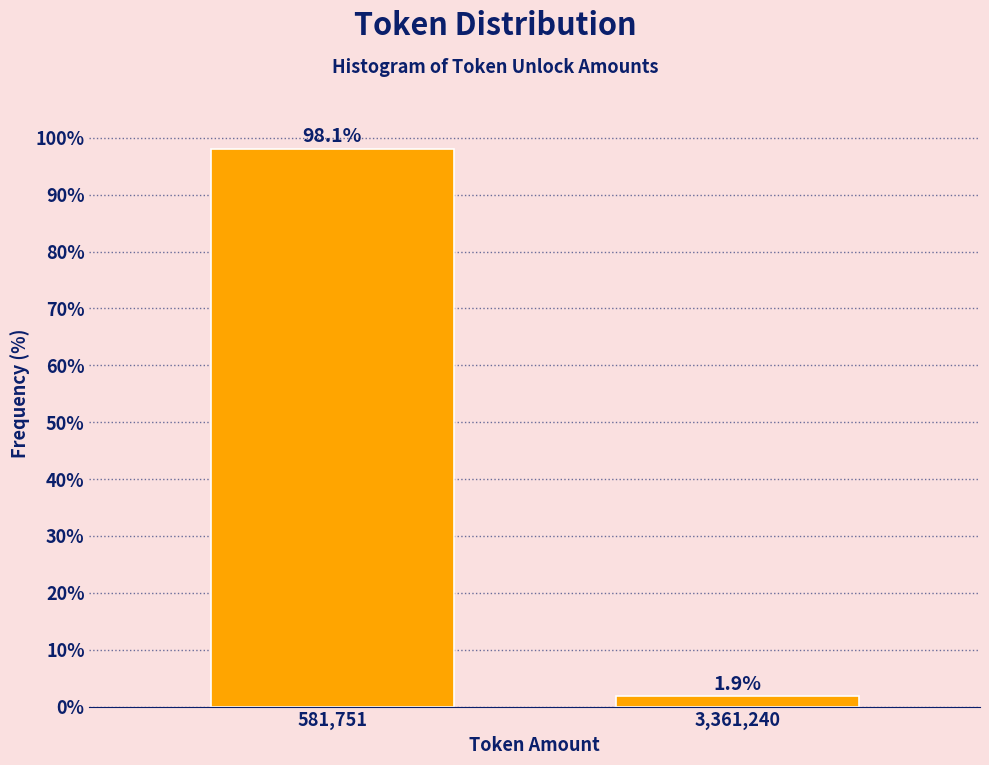

Reading left to right, what are all the values shown in this chart?

581,751=98.1	3,361,240=1.9